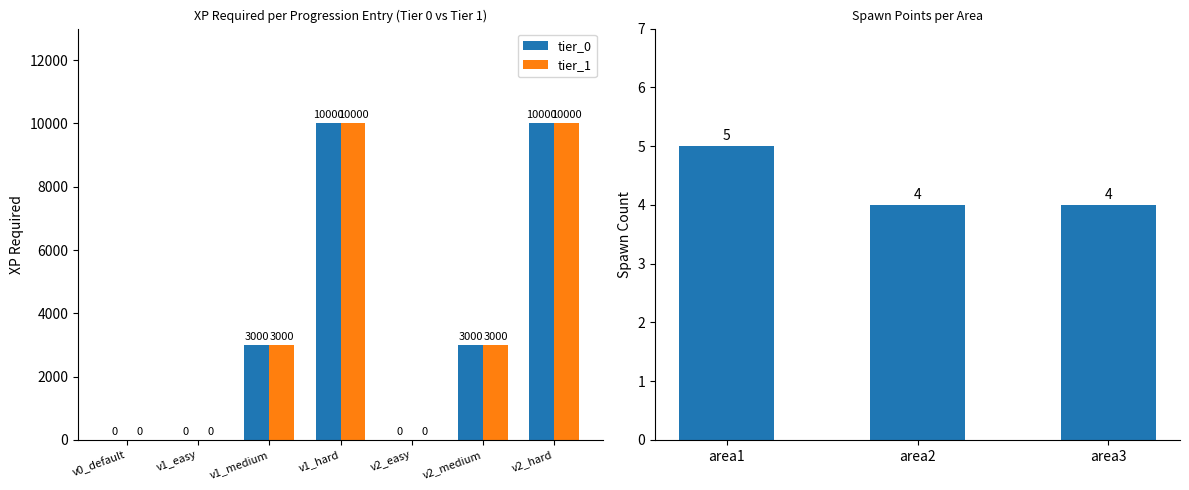

Rank the categories by XP Required value from lowest to highest.

sp_tier0_v0_default, sp_tier0_v1_easy, sp_tier0_v2_easy, sp_tier1_v0_default, sp_tier1_v1_easy, sp_tier1_v2_easy, sp_tier0_v1_medium, sp_tier0_v2_medium, sp_tier1_v1_medium, sp_tier1_v2_medium, sp_tier0_v1_hard, sp_tier0_v2_hard, sp_tier1_v1_hard, sp_tier1_v2_hard